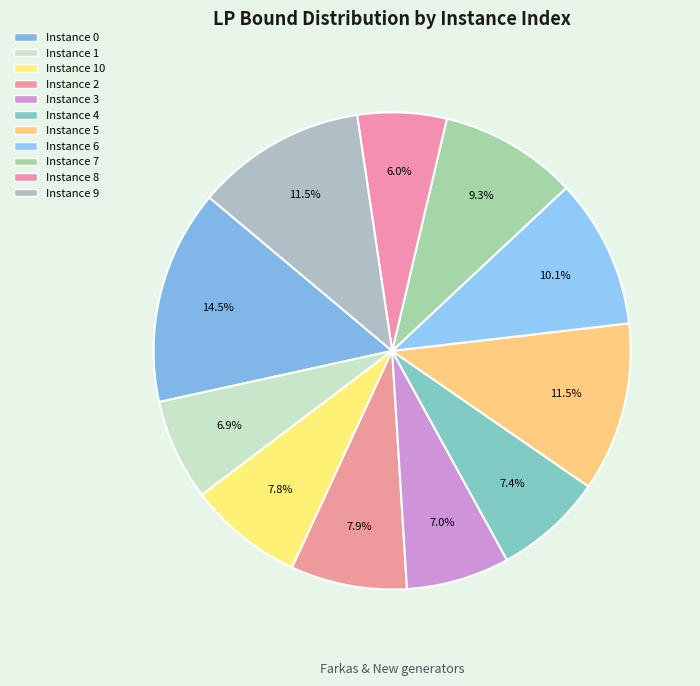

Count the number of slices in the pie.

11